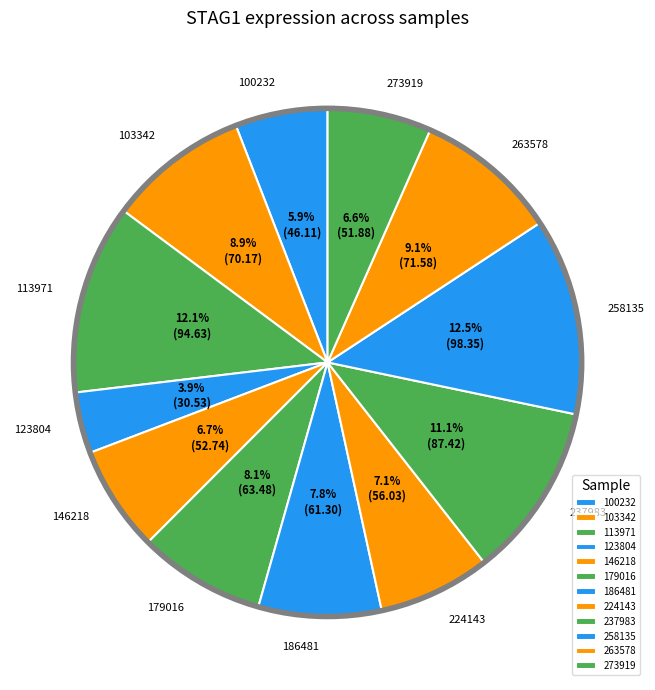

To the nearest percent, what is the difference between the largest and smallest slice percentages?

9%